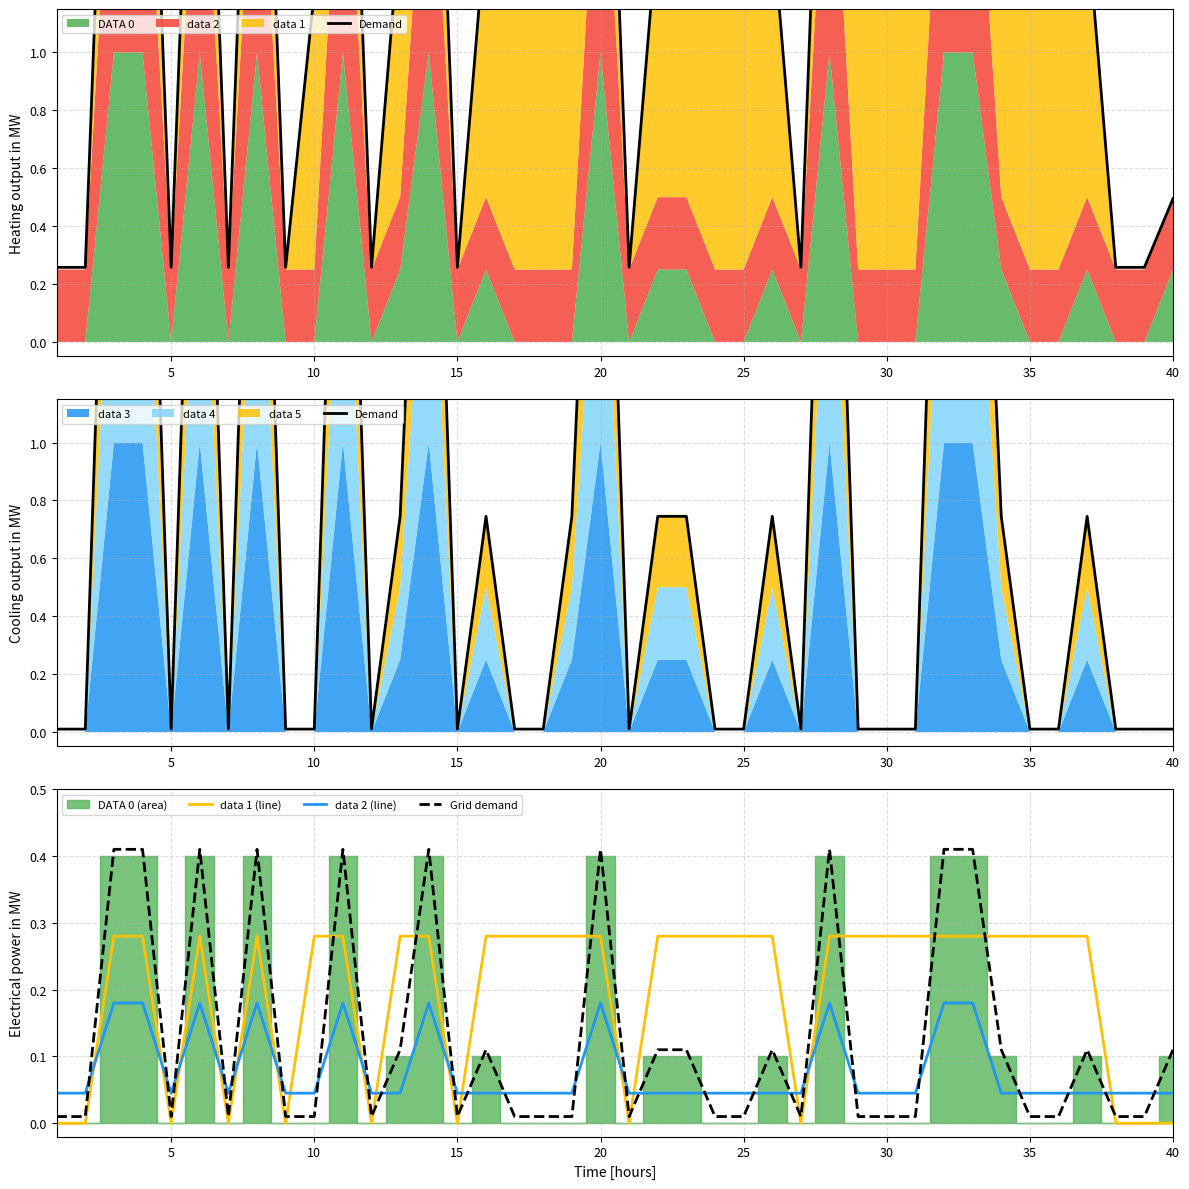

Which series has the largest total across all categories?

Demand